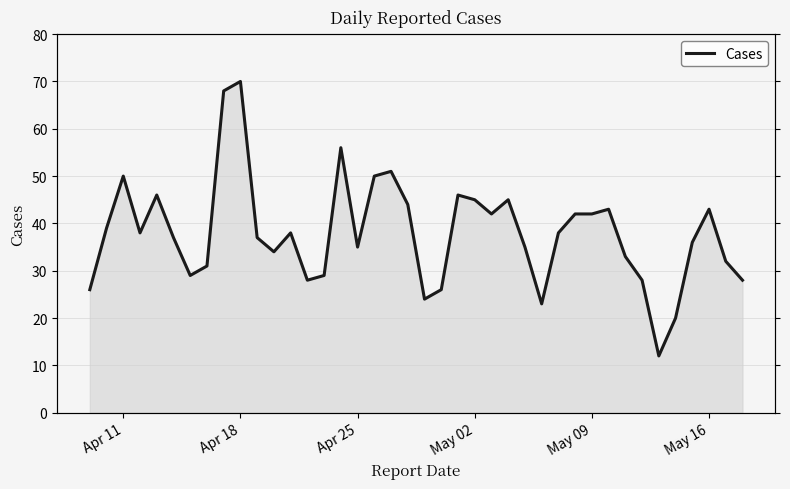

True or false: the data shows 15 at May 16.

False